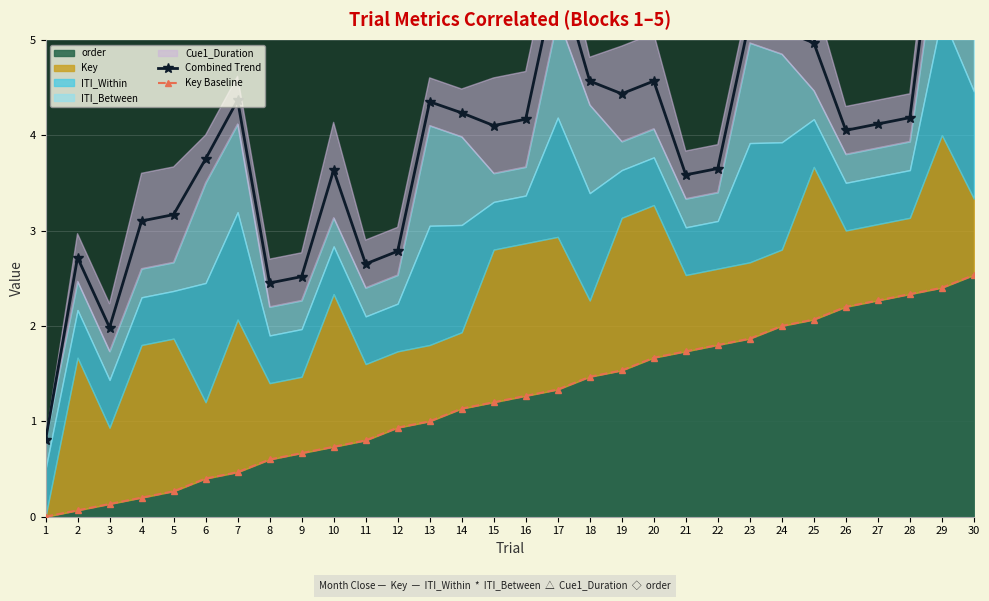

Reading left to right, list all the values displayed in this chart.

Combined Trend: 0.8	2.7	2.0	3.1	3.2	3.8	4.4	2.4	2.5	3.6	2.6	2.8	4.3	4.2	4.1	4.2	5.7	4.6	4.4	4.6	3.6	3.6	5.2	5.1	5.0	4.0	4.1	4.2	6.8	5.6
Key Baseline: 0.0	0.1	0.1	0.2	0.3	0.4	0.5	0.6	0.7	0.7	0.8	0.9	1.0	1.1	1.2	1.3	1.3	1.5	1.5	1.7	1.7	1.8	1.9	2.0	2.1	2.2	2.3	2.3	2.4	2.5